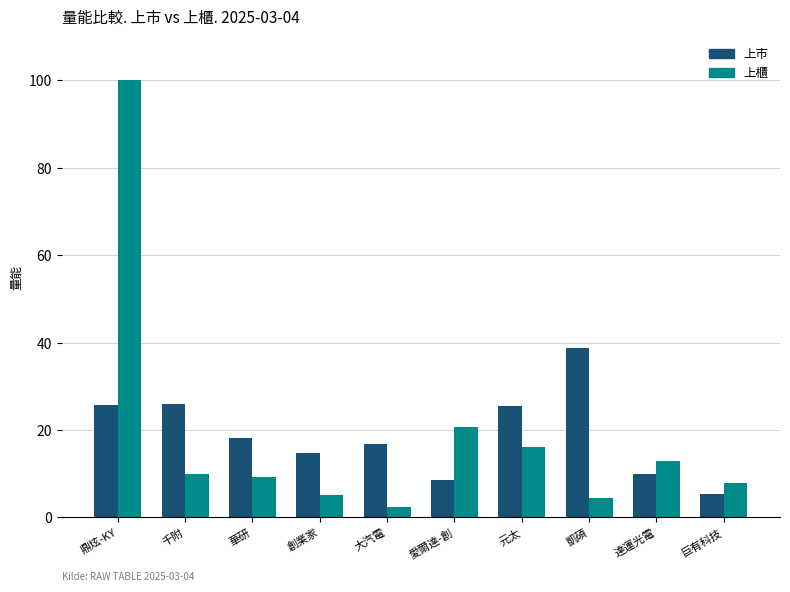

At 華研, list the series in order from largest to smallest.

上市, 上櫃